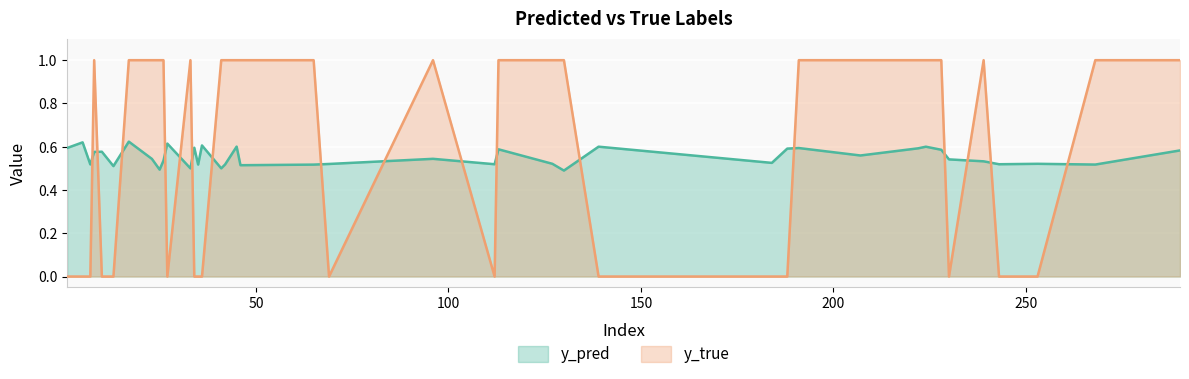

In y_pred, how many points are lower than both neighbors (excluding endpoints)?

13